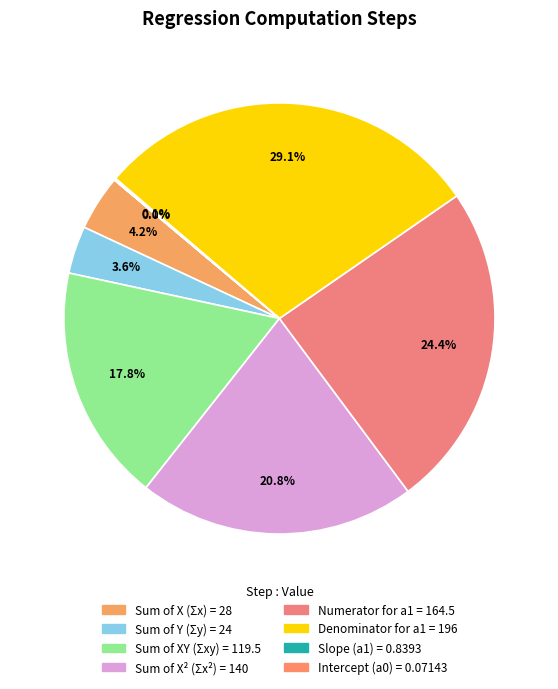

What is the change in value from Sum of X² (Σx²) to Intercept (a0)?

-139.9